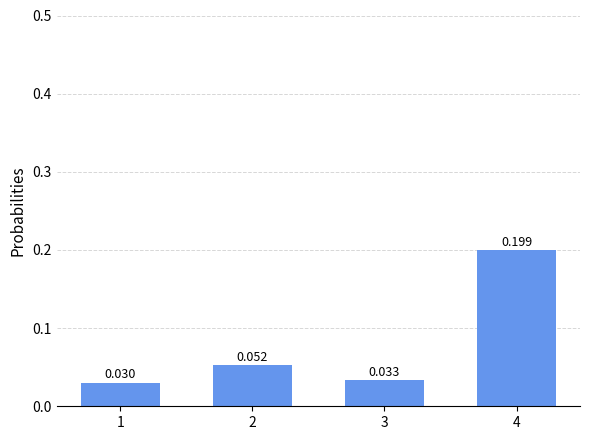

How many values are between 0 and 1?

4